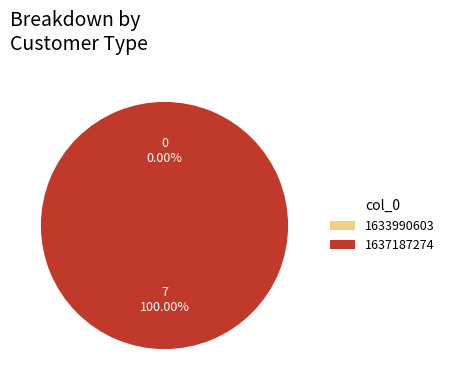

True or false: 1633990603 accounts for 0% of the total.

True